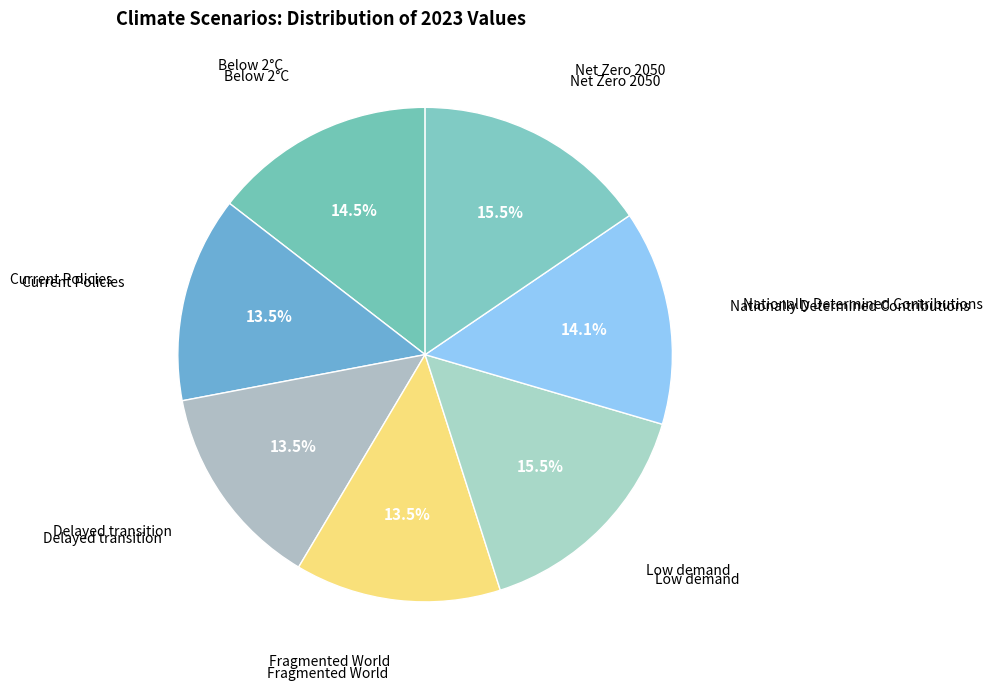

How many slices are in this pie chart?

7